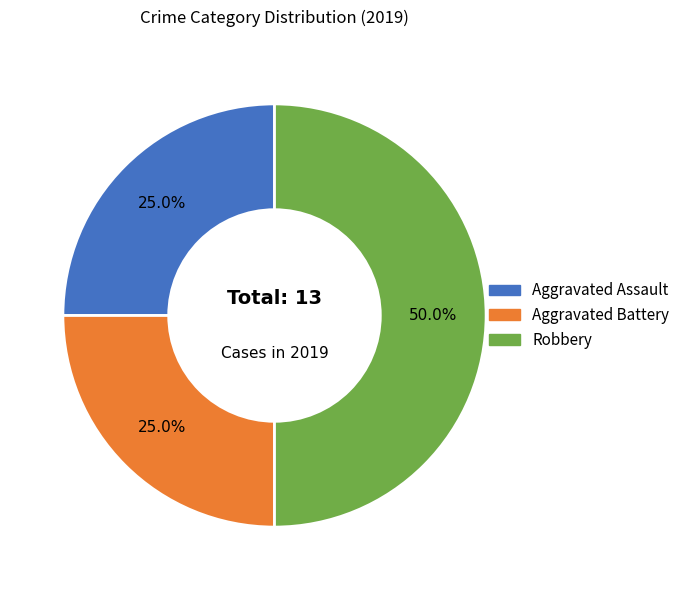

To the nearest percent, what is the average slice percentage?

33%